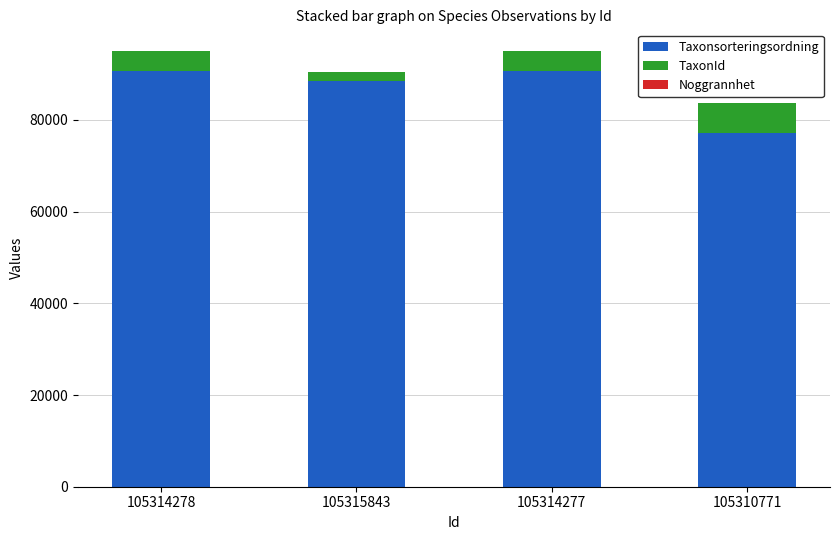

The value of Taxonsorteringsordning at 105310771 is 133974. True or false?

False